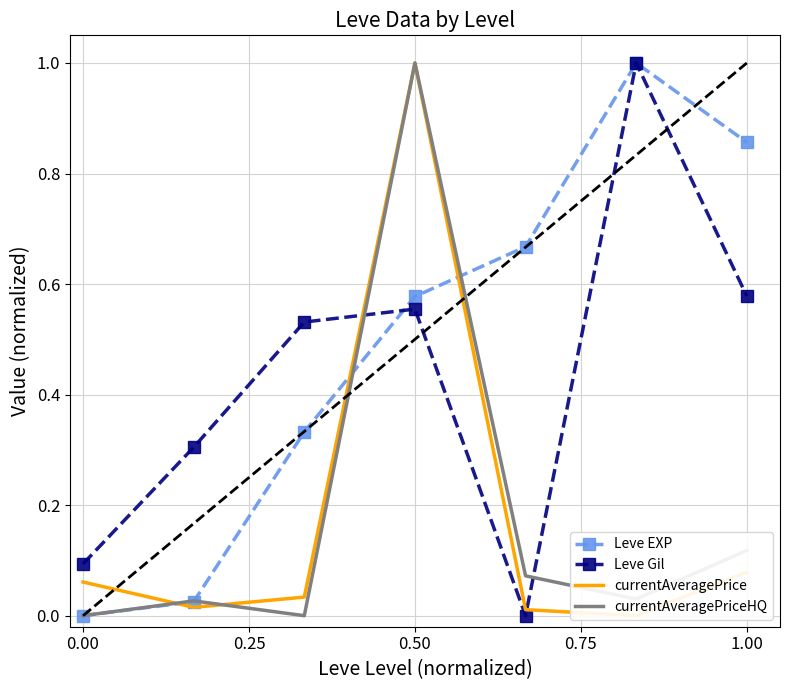

How many times do Leve Gil and currentAveragePriceHQ cross each other?

2